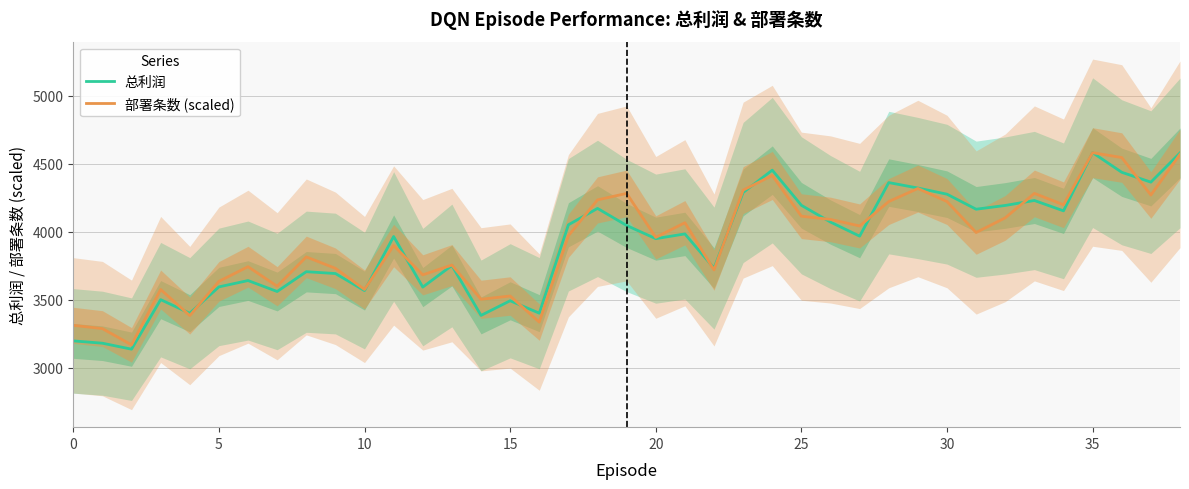

How many interior local peaks does the 部署条数 (scaled) series have?

12